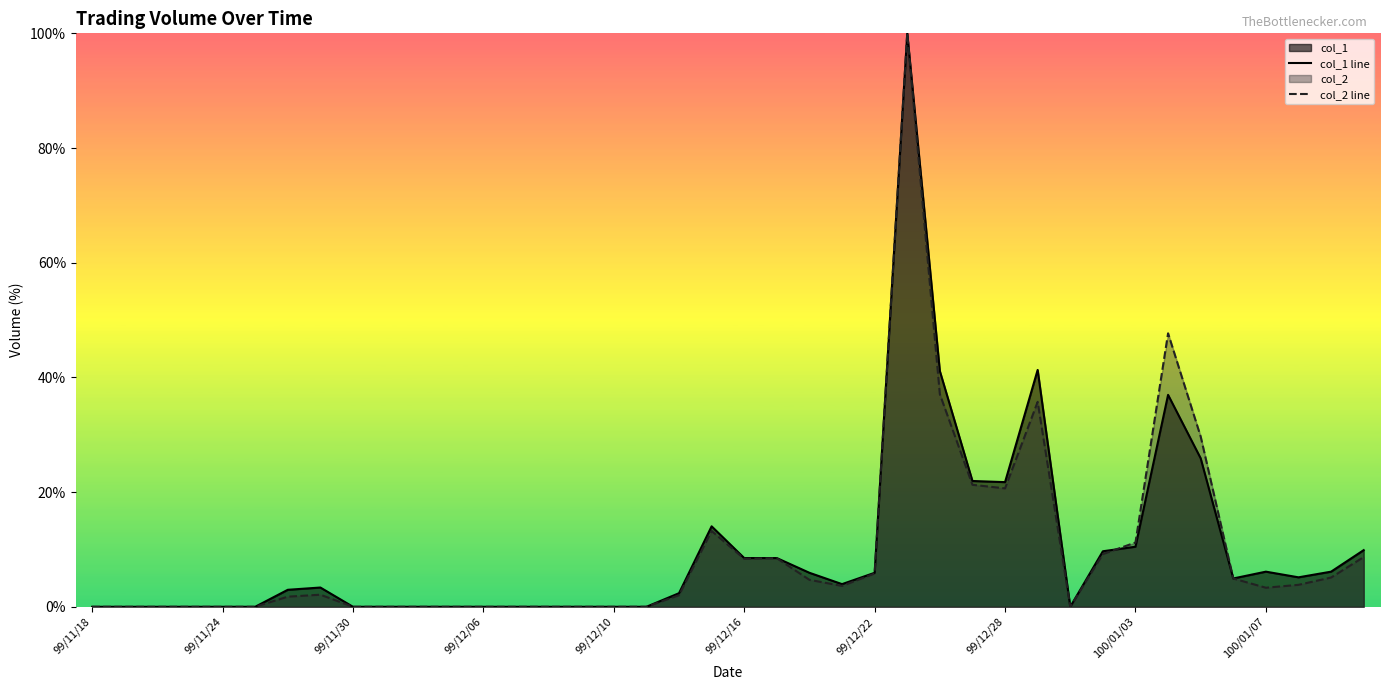

True or false: col_1 line and col_2 line intersect in this chart.

True